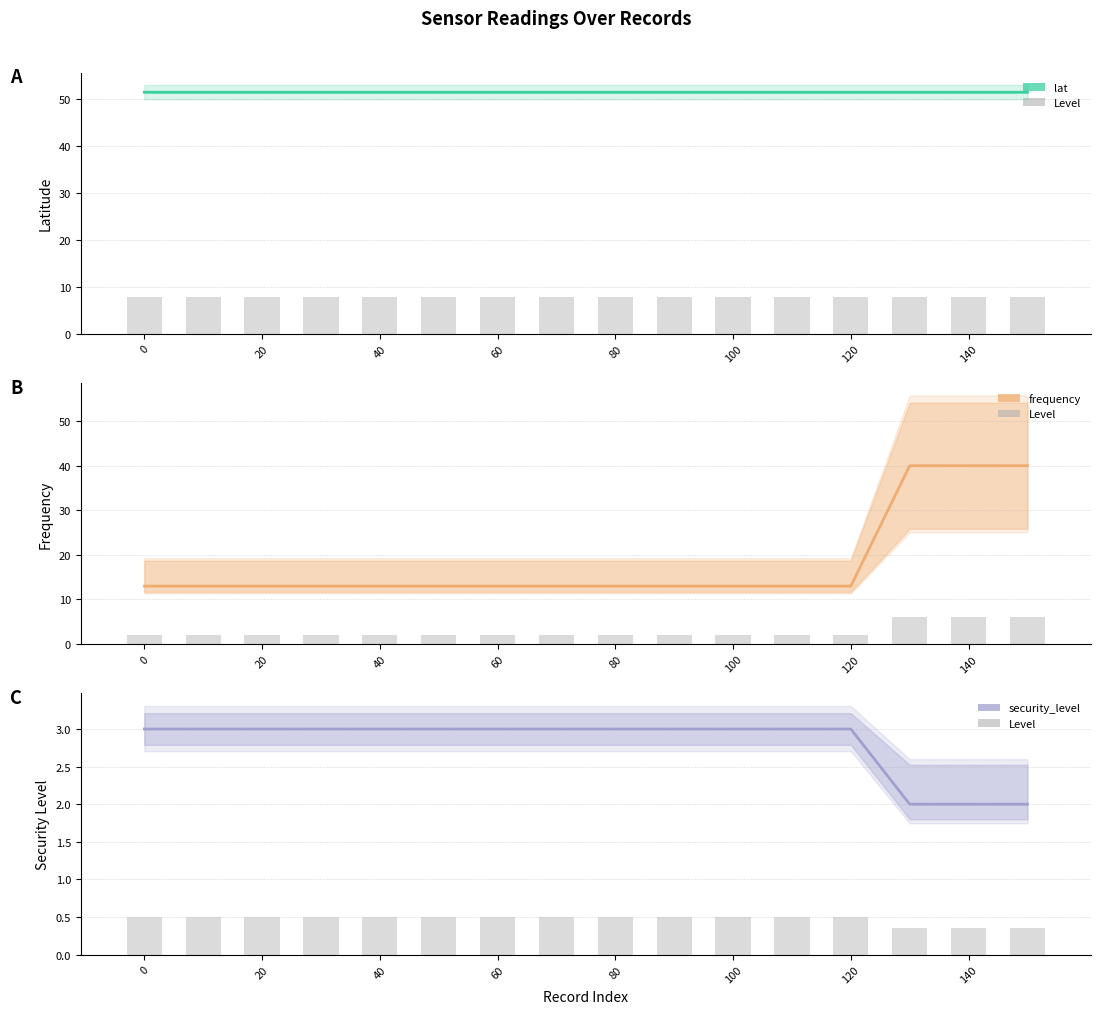

How many groups of bars are there?

16